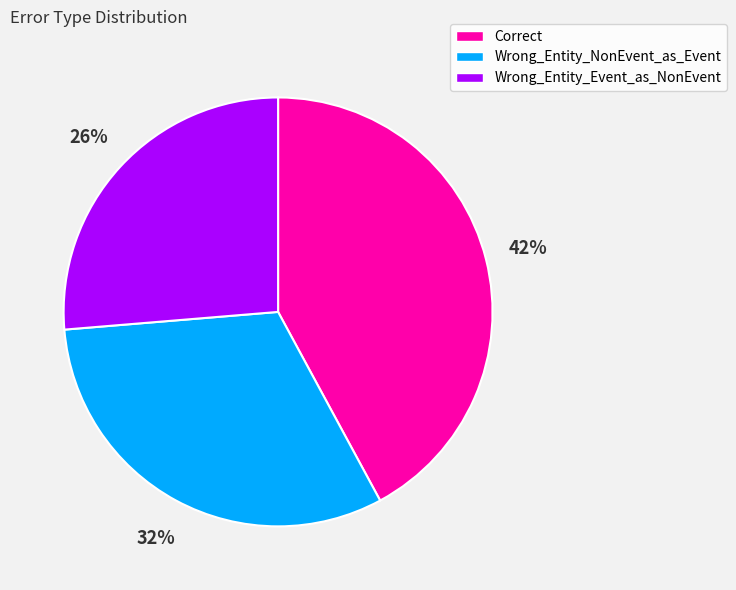

Which category has the biggest portion of the pie?

Correct